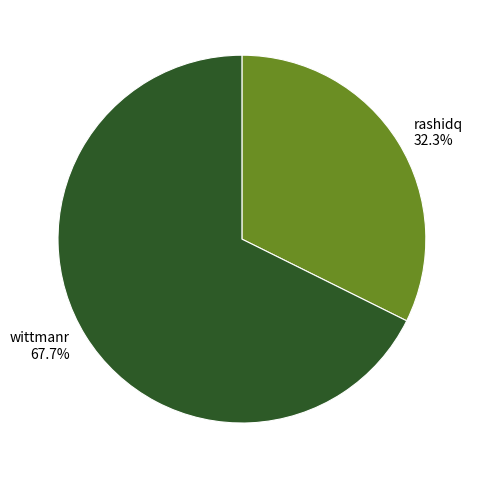

The rashidq slice represents 32% of the pie. True or false?

True